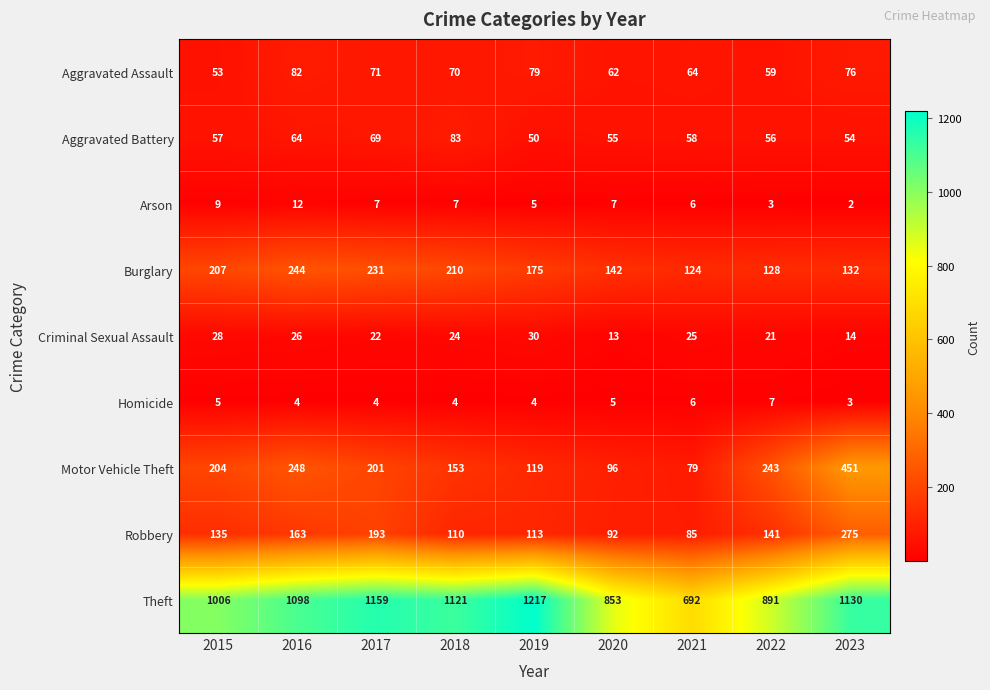

Between 2016 and 2017, which series saw the biggest shift?

Theft